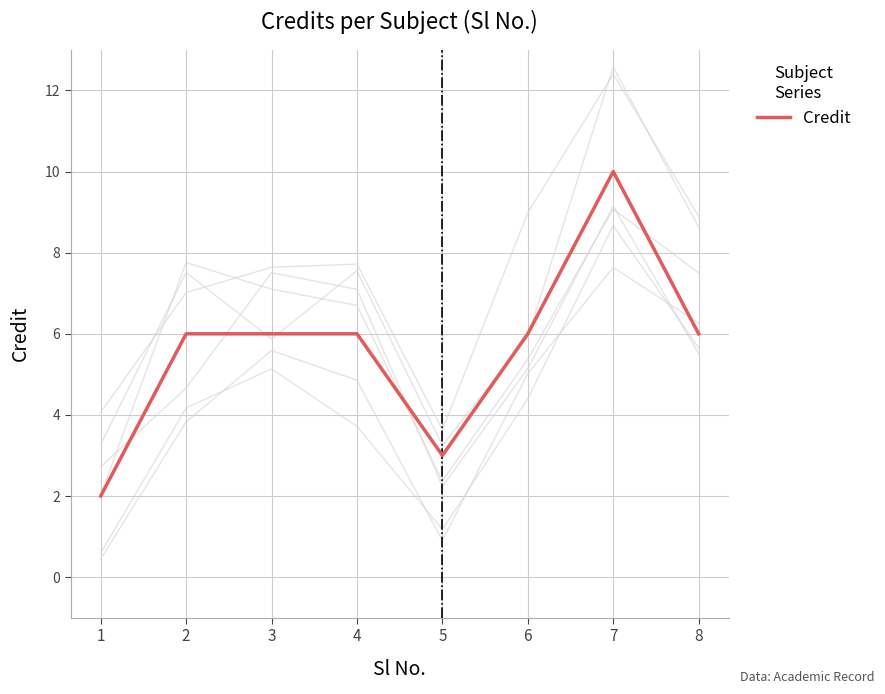

List the labels in order of value, smallest first.

1, 5, 2, 3, 4, 6, 8, 7